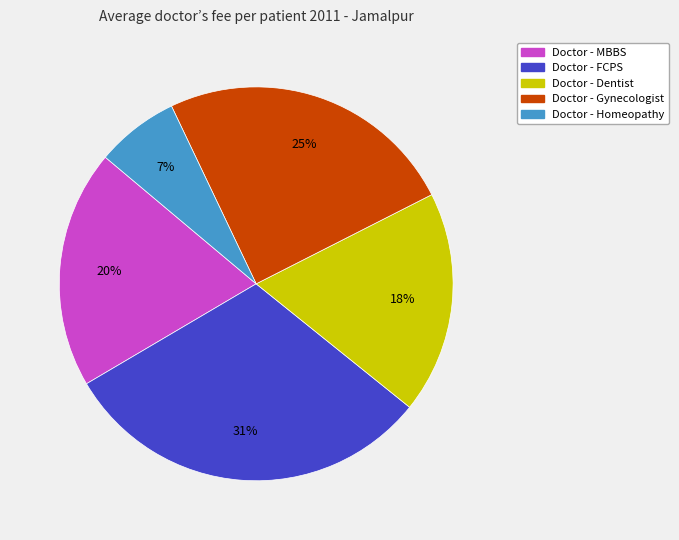

The Doctor - Homeopathy slice represents 1% of the pie. True or false?

False